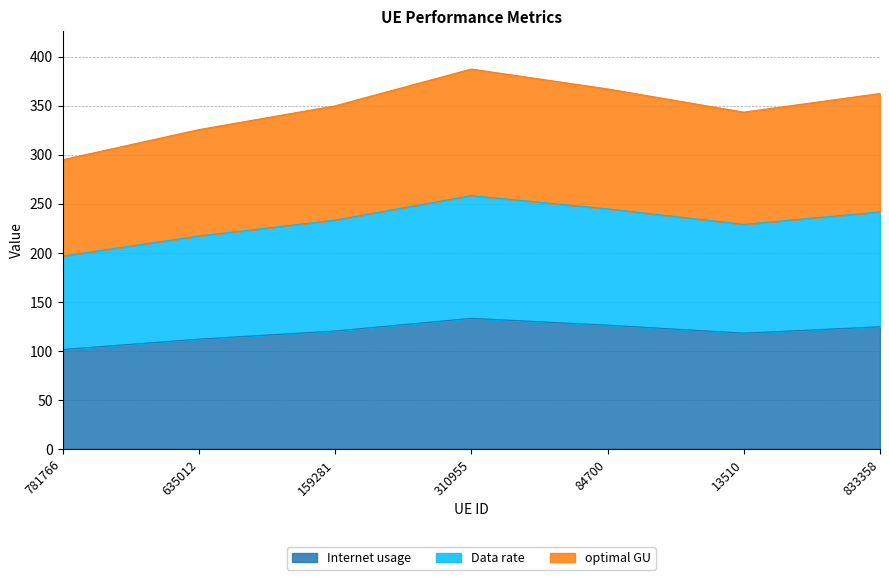

Is it true that Internet usage equals 120.2 at 159281?

True